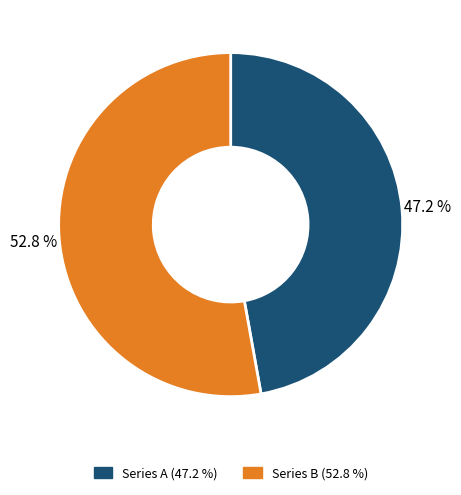

Is there a majority slice in this chart?

Yes